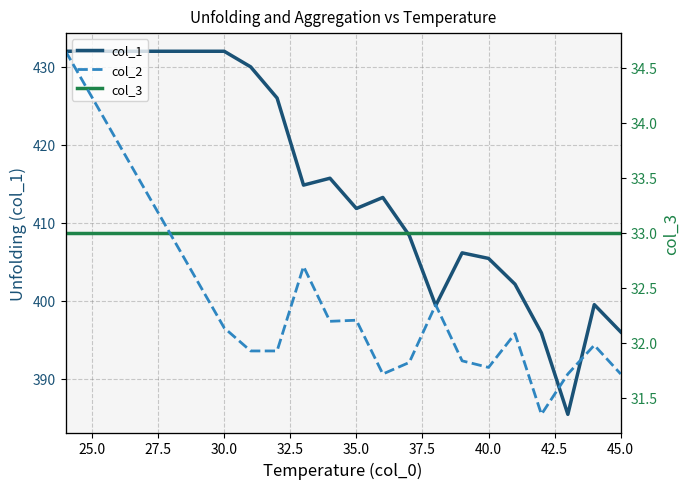

What is the maximum value for col_1?

432.0